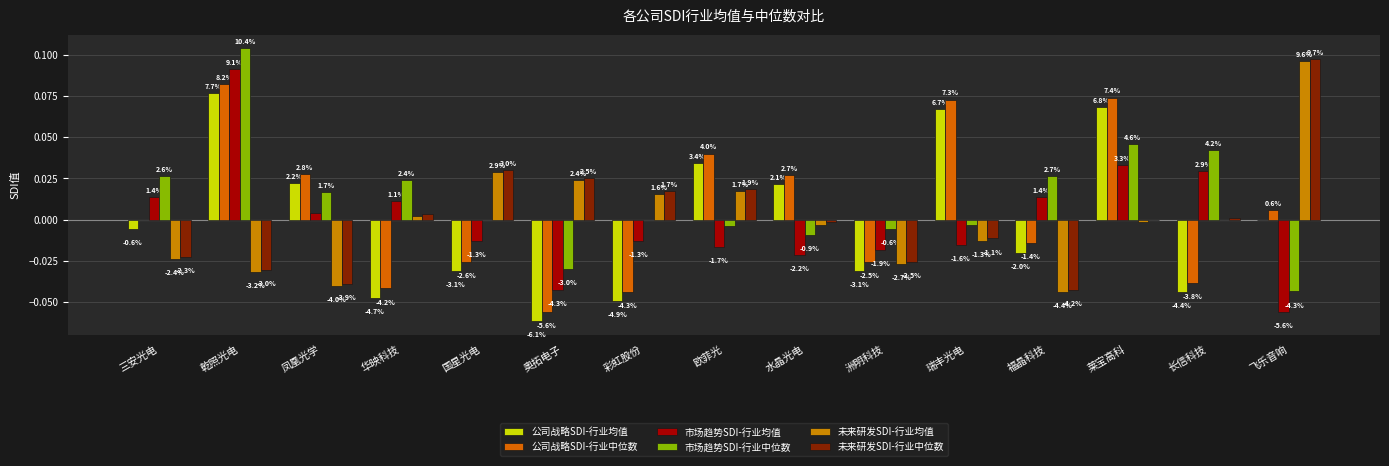

Between 瑞丰光电 and 乾照光电, which is larger?

乾照光电